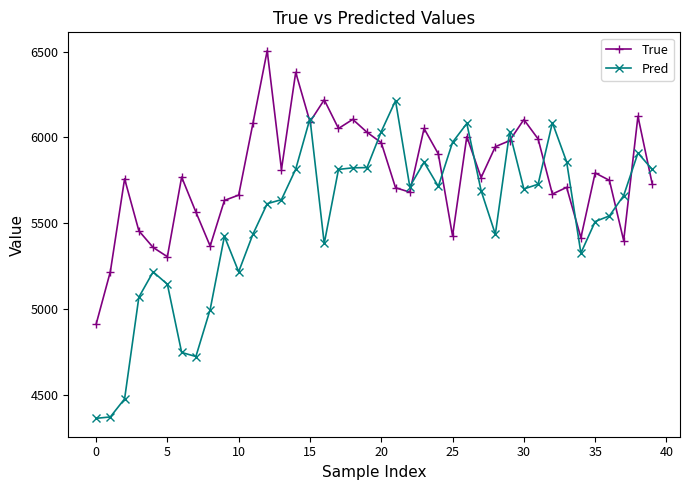

What is the value of the Pred point at the 19th from the left?

5822.8